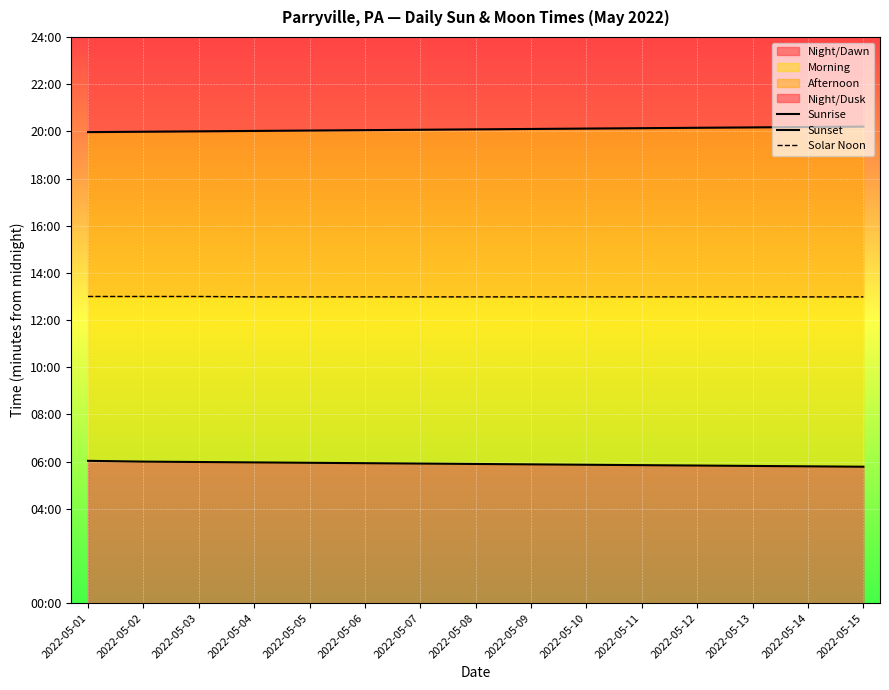

Which category has the lowest value across all series?

2022-05-15